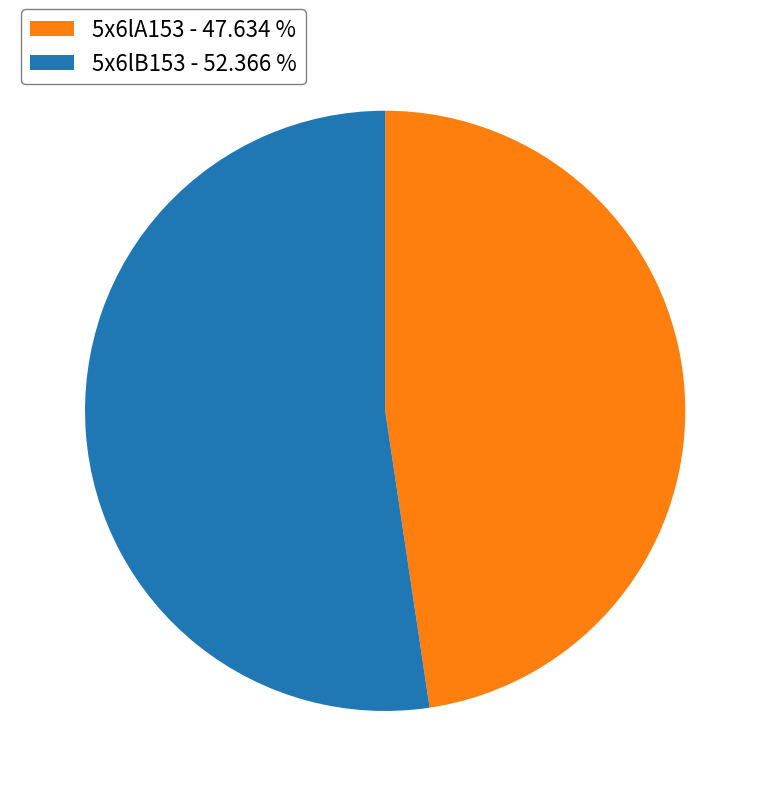

Is there any slice that represents more than half of the pie?

Yes